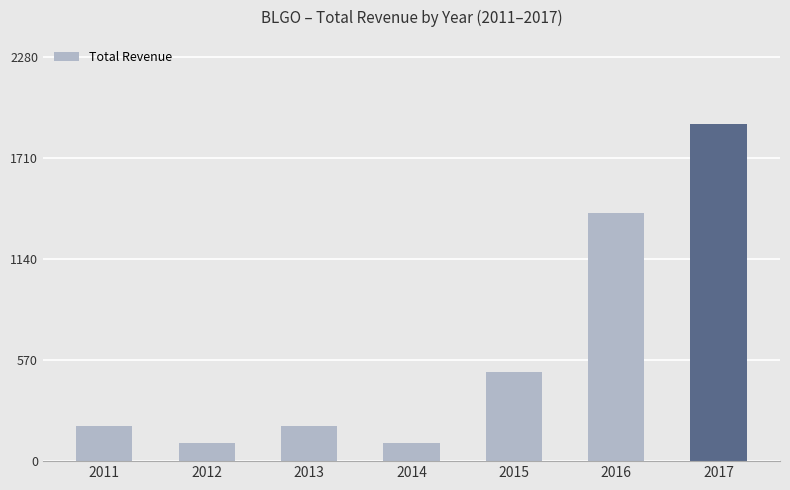

True or false: the data shows 307 at 2013.

False